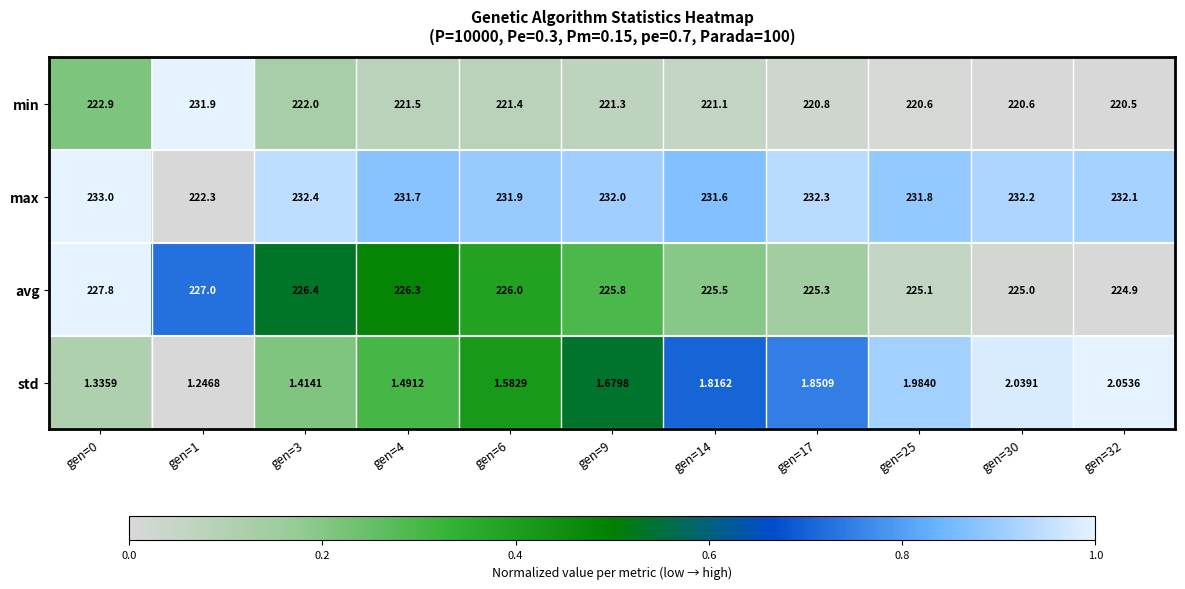

Which series has the widest spread of values?

min